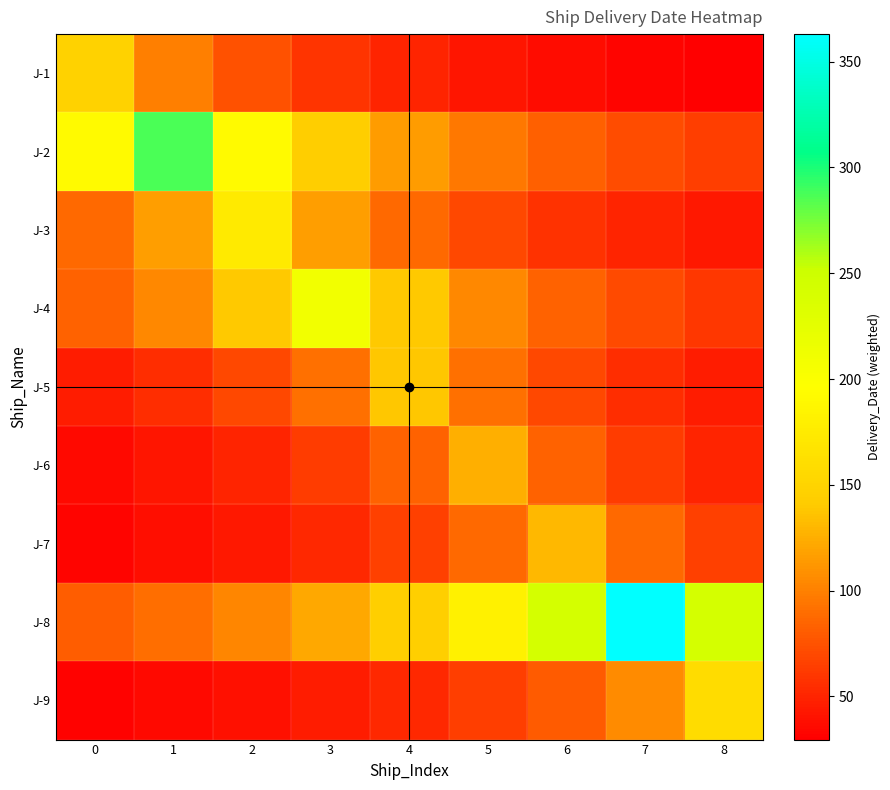

Which series has the largest total across all categories?

J-8